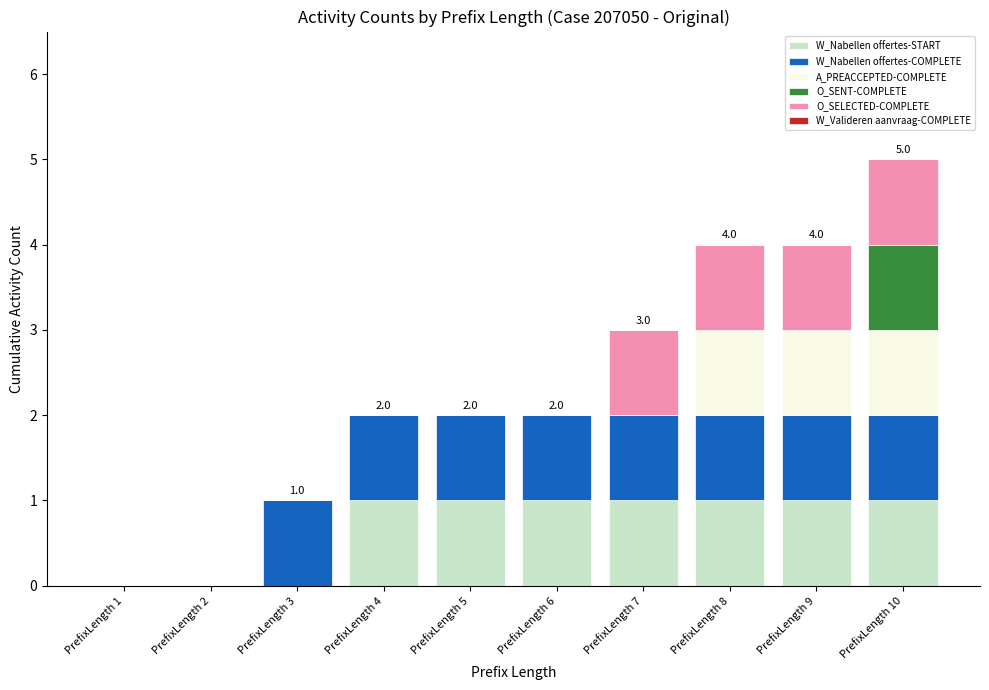

How many W_Nabellen offertes-START values are between 0 and 1?

10